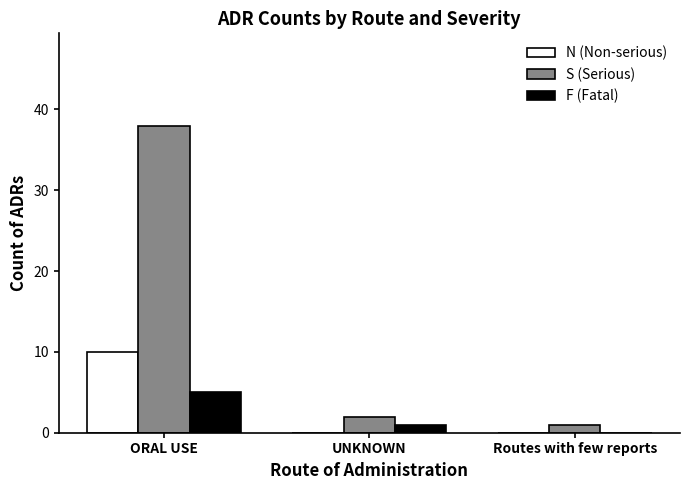

How many series are shown in this chart?

3